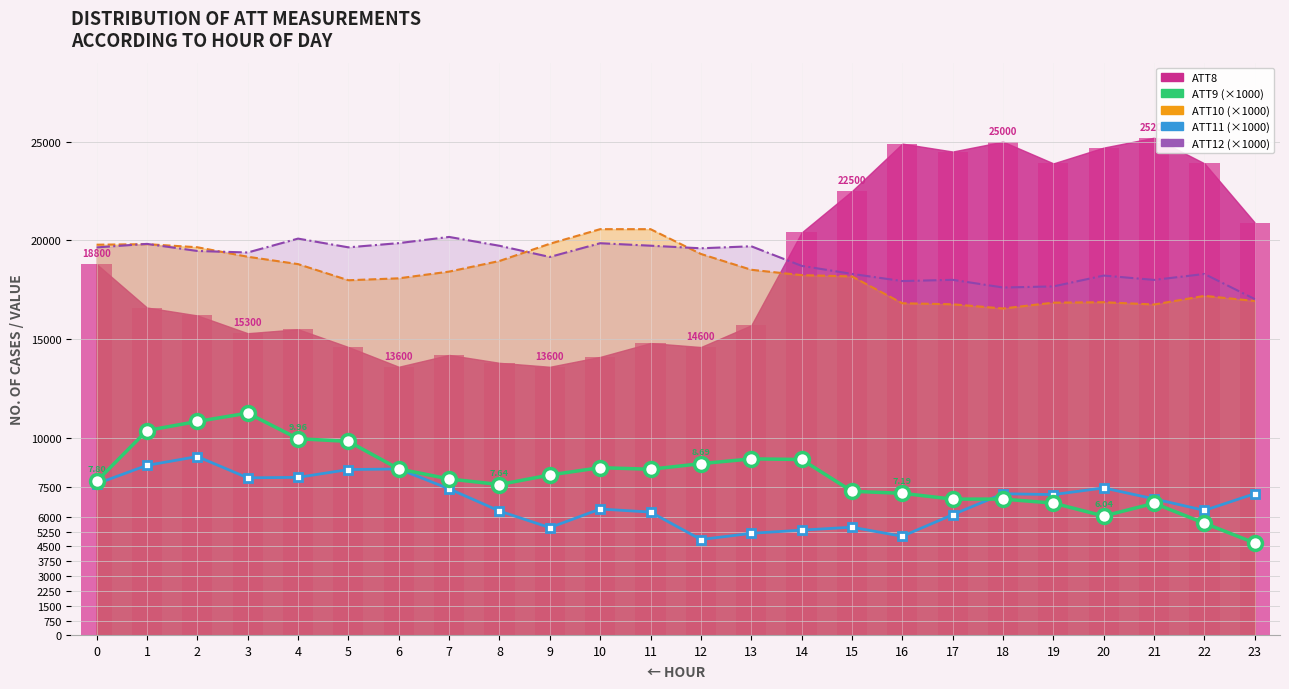

How many groups of bars are there?

24